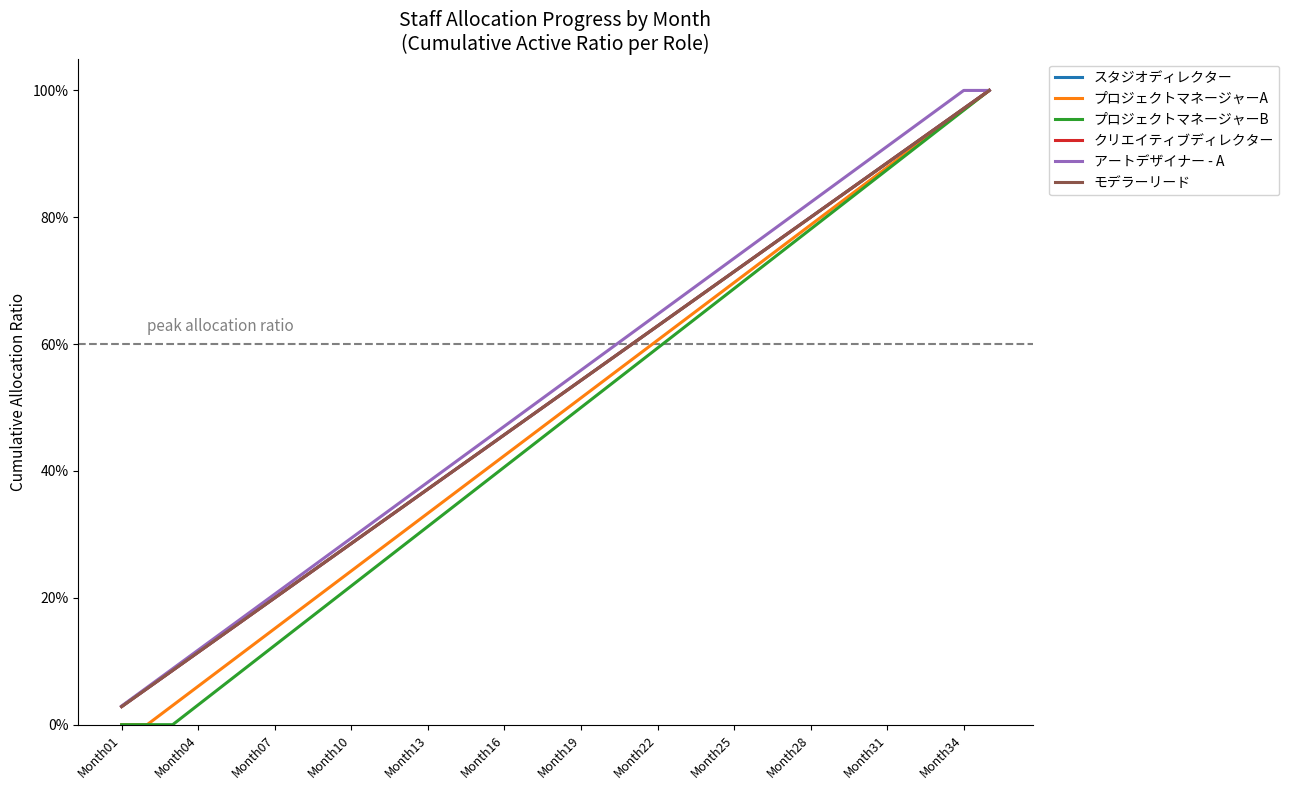

Which label corresponds to the smallest value in the chart?

Month01